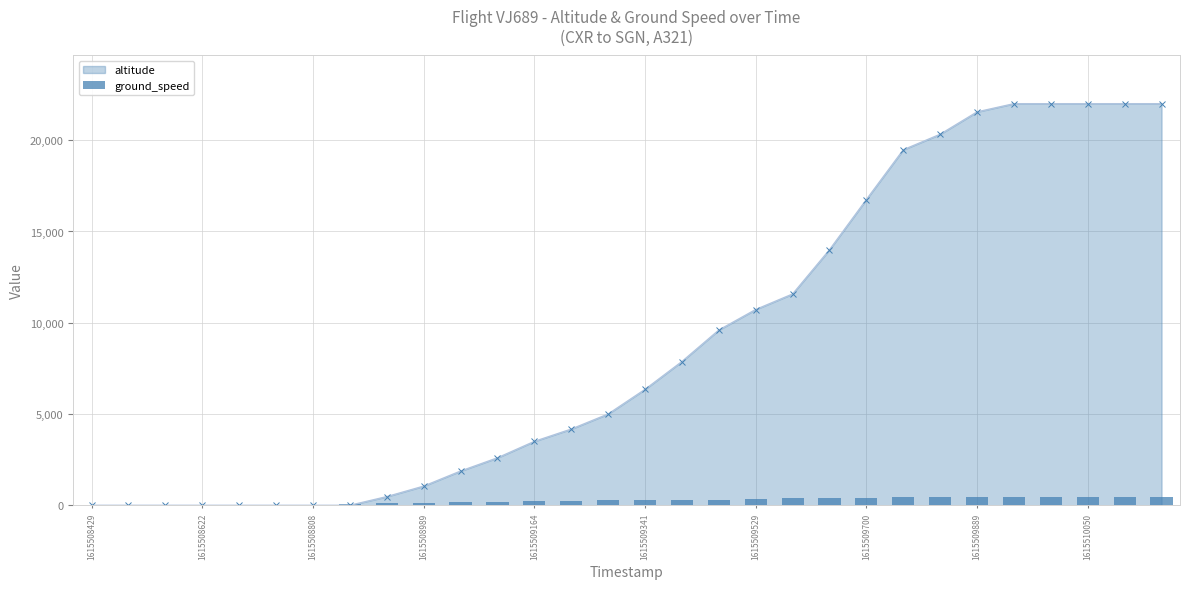

What are all the series names shown in the legend?

altitude, ground_speed